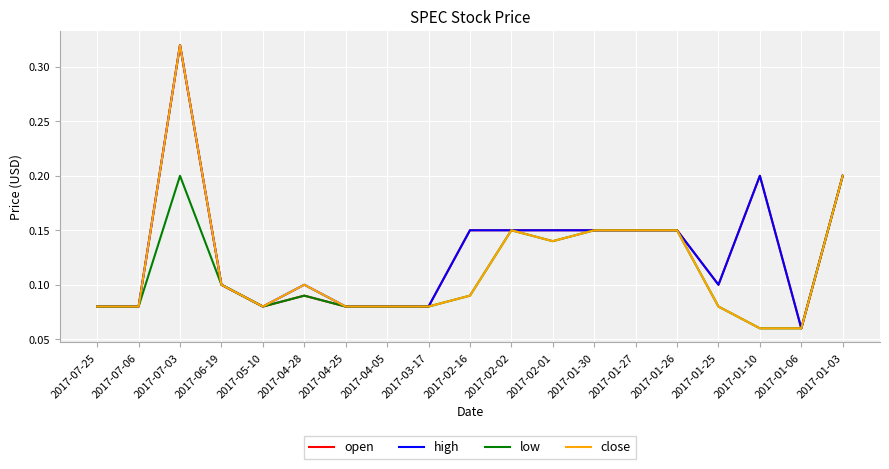

At how many categories does at least one series exceed 0?

19